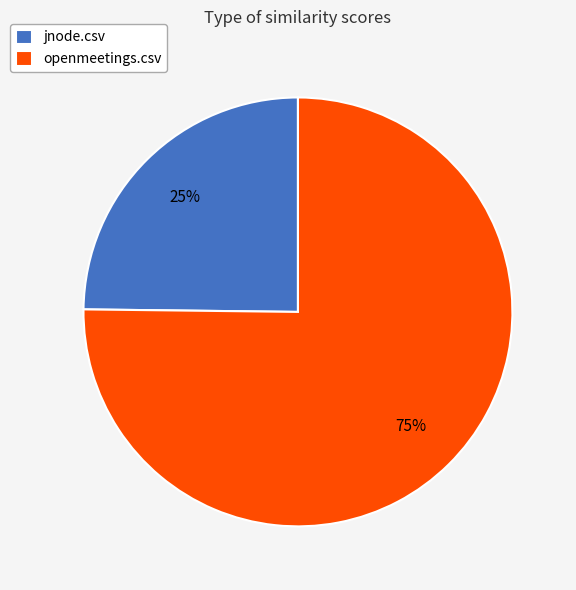

Which category has the biggest portion of the pie?

openmeetings.csv